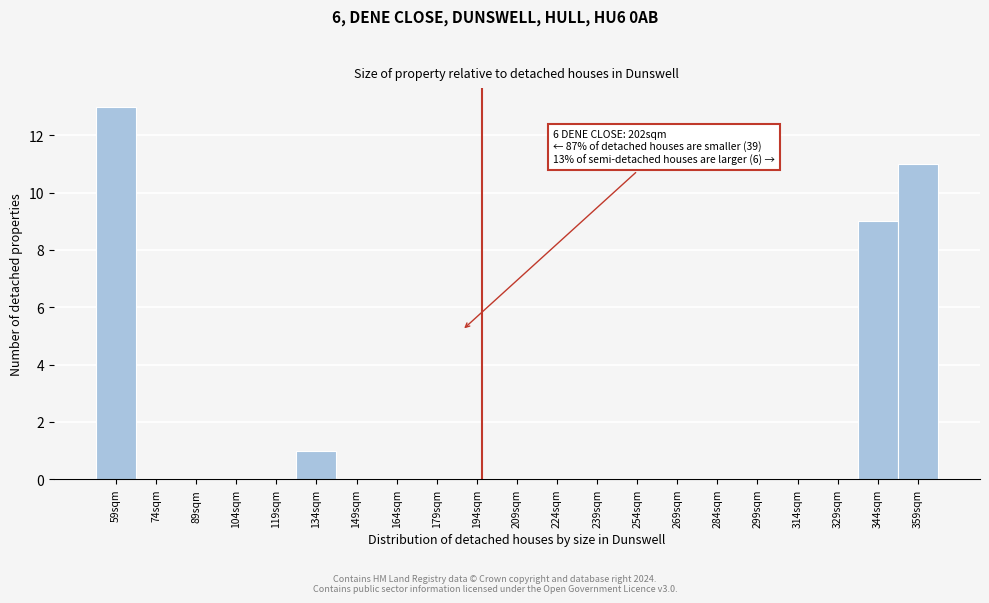

Reading left to right, list all the values displayed in this chart.

59sqm=13	74sqm=0	89sqm=0	104sqm=0	119sqm=0	134sqm=1	149sqm=0	164sqm=0	179sqm=0	194sqm=0	209sqm=0	224sqm=0	239sqm=0	254sqm=0	269sqm=0	284sqm=0	299sqm=0	314sqm=0	329sqm=0	344sqm=9	359sqm=11